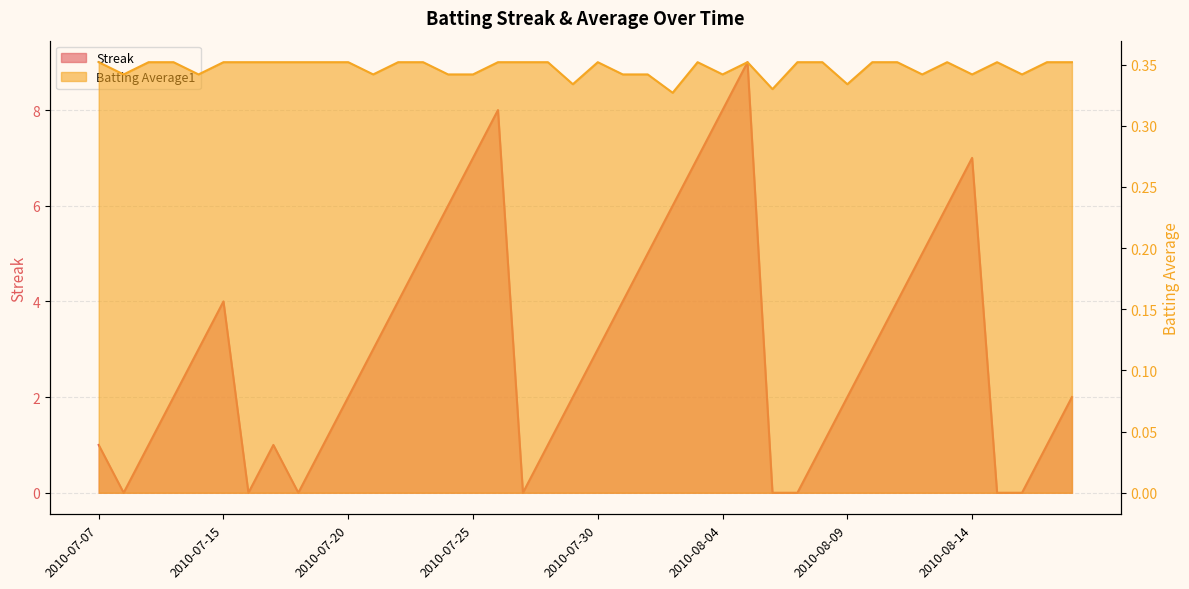

The Streak series shows 1.5 at 2010-08-17. True or false?

False